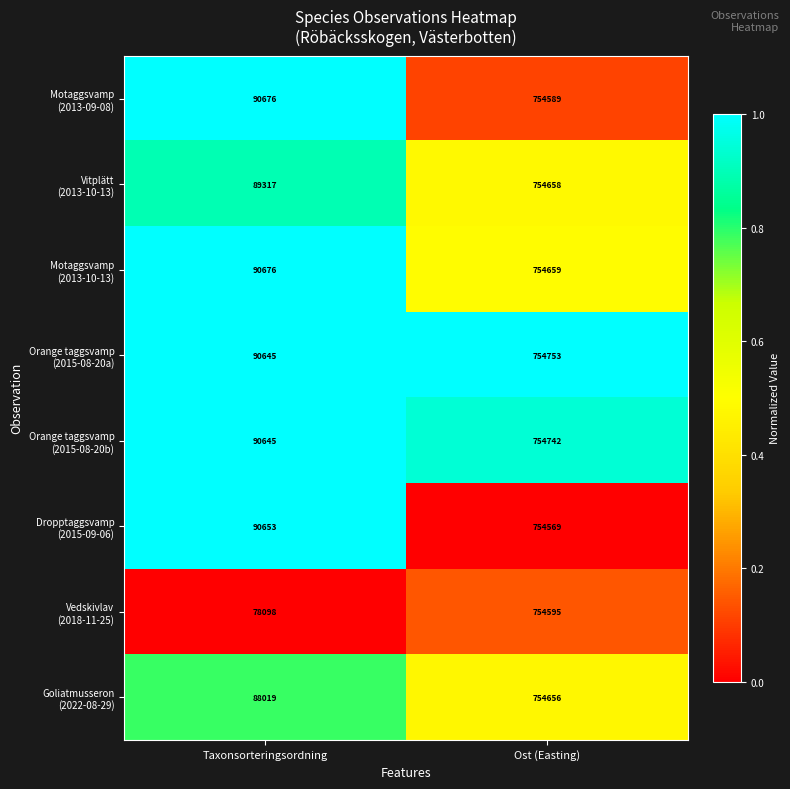

What is the greatest value displayed?

754753